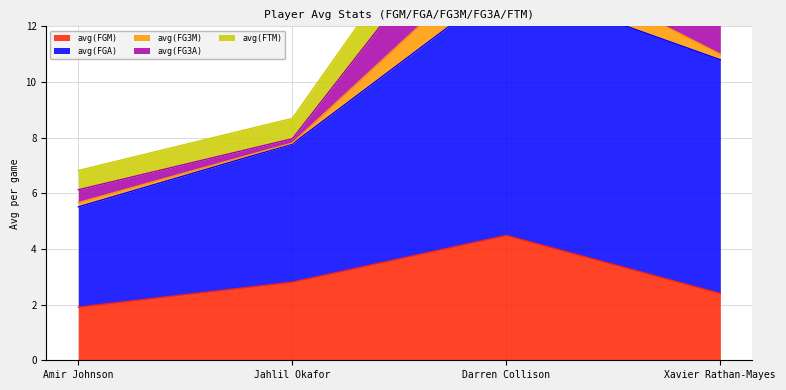

At which label is avg(FGM) closest to 3?

Jahlil Okafor